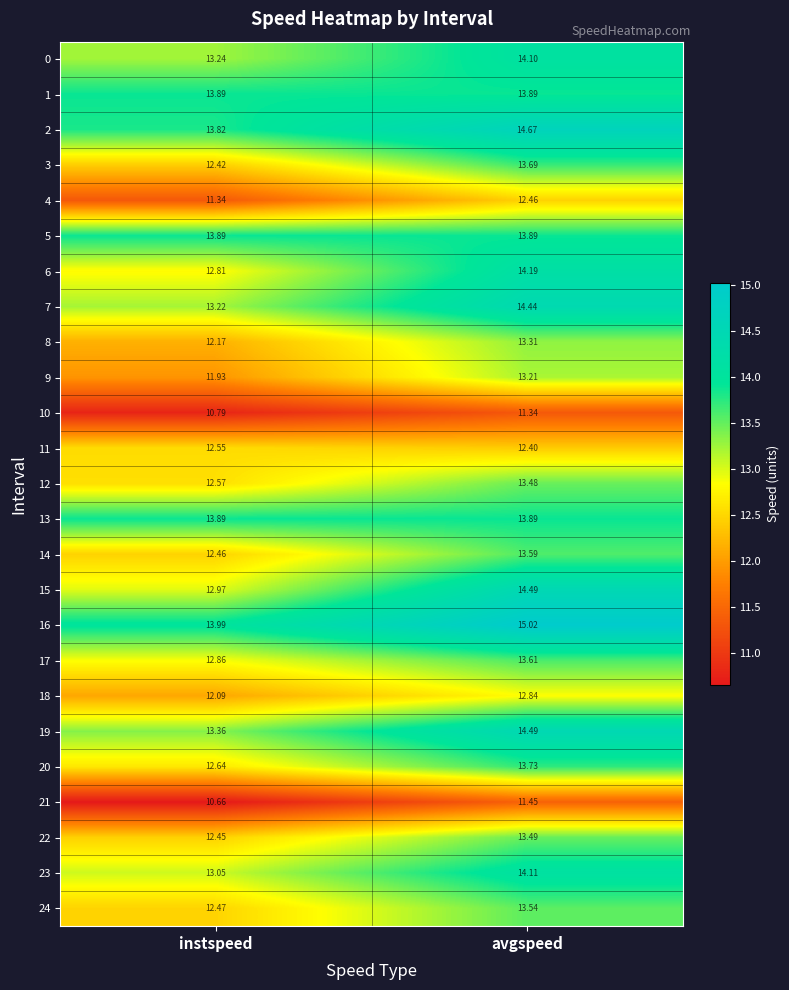

List the labels in order of 2 value, smallest first.

instspeed, avgspeed